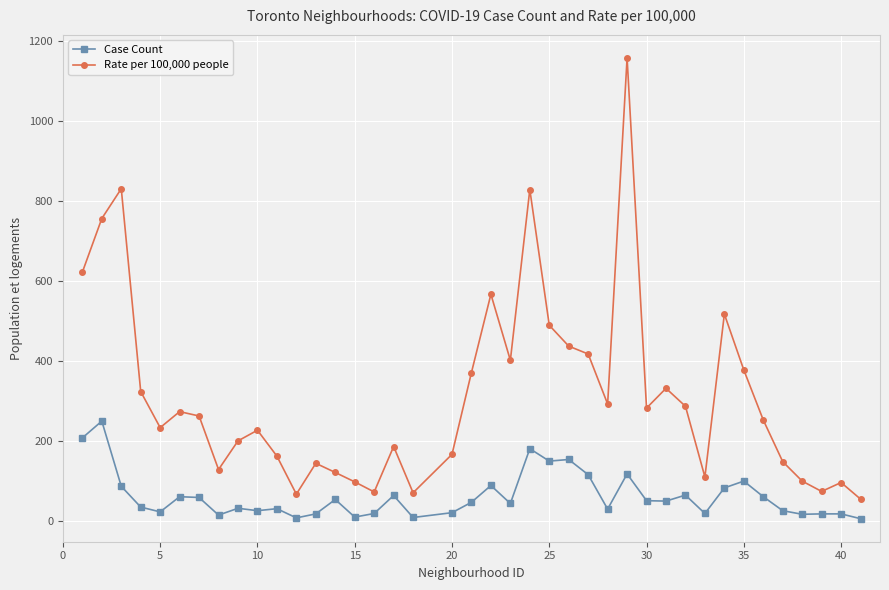

How many lines are shown in the chart?

2